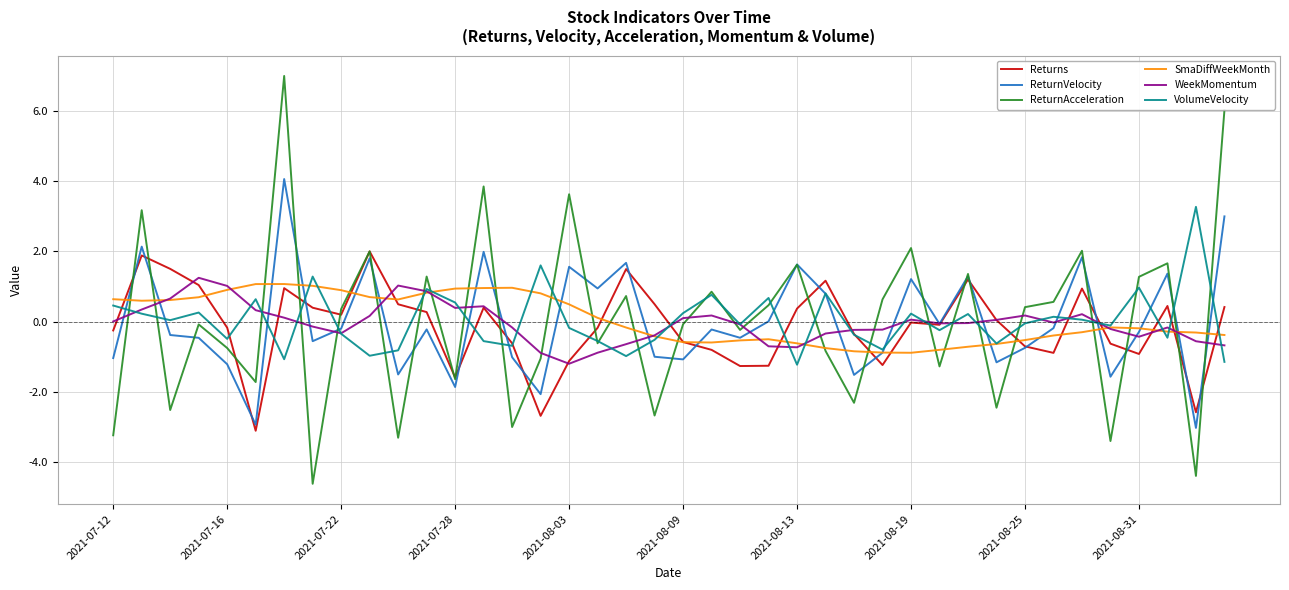

What is the smallest value displayed?

-4.6